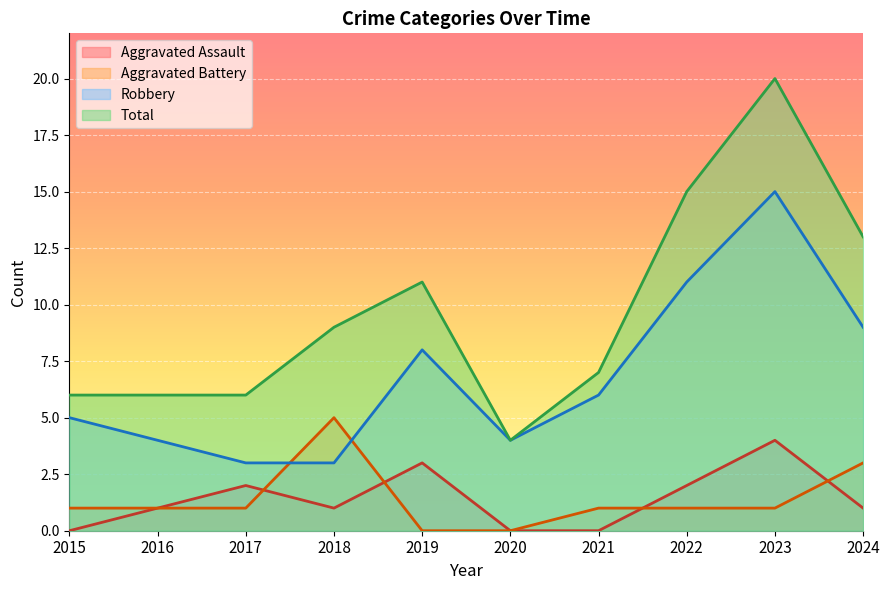

Where is Robbery nearest to the value 9?

2024